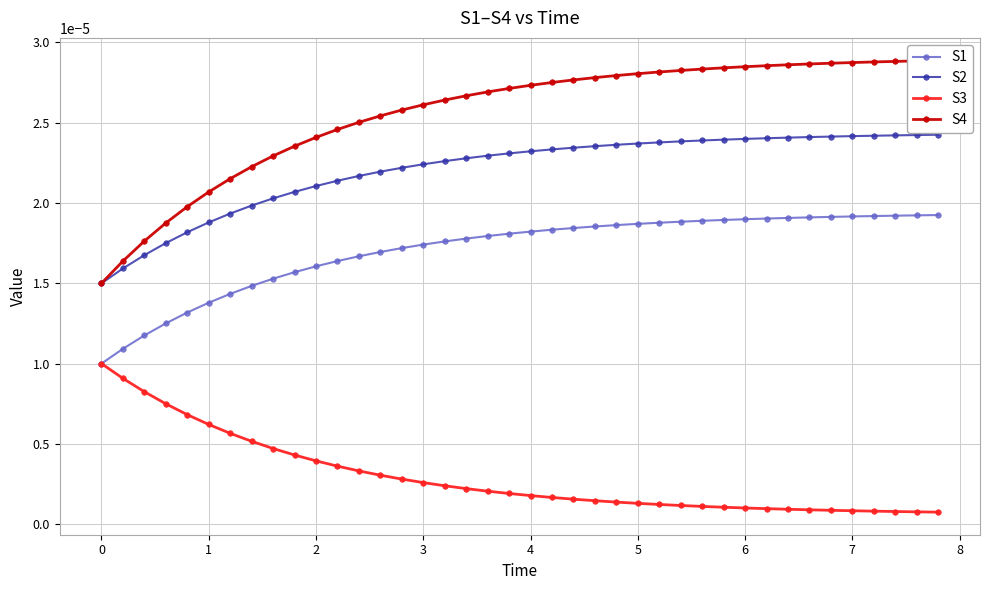

Which series has the largest total across all categories?

S4